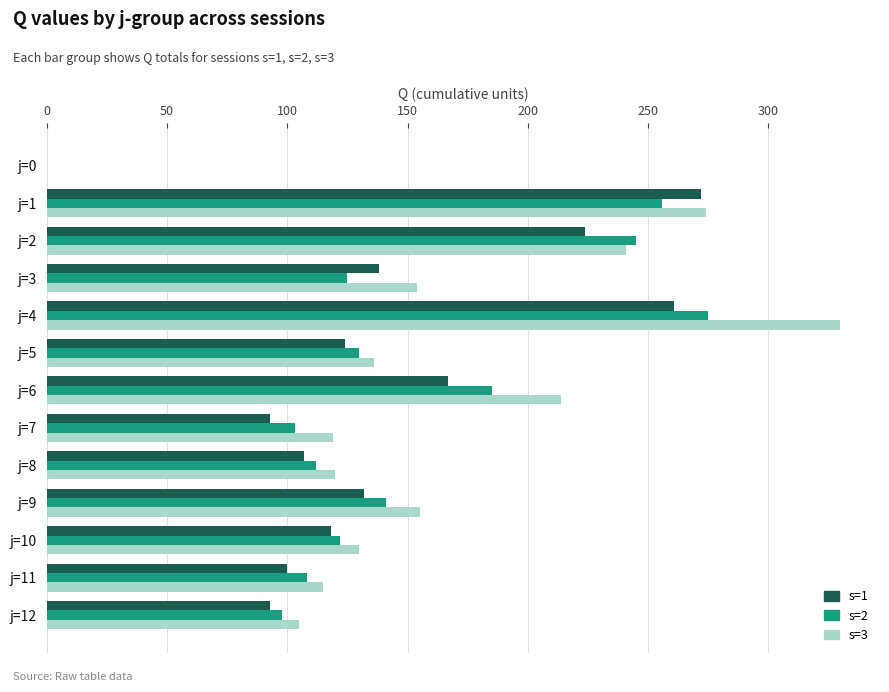

True or false: s=1 has a value of 113 at j=0.

False